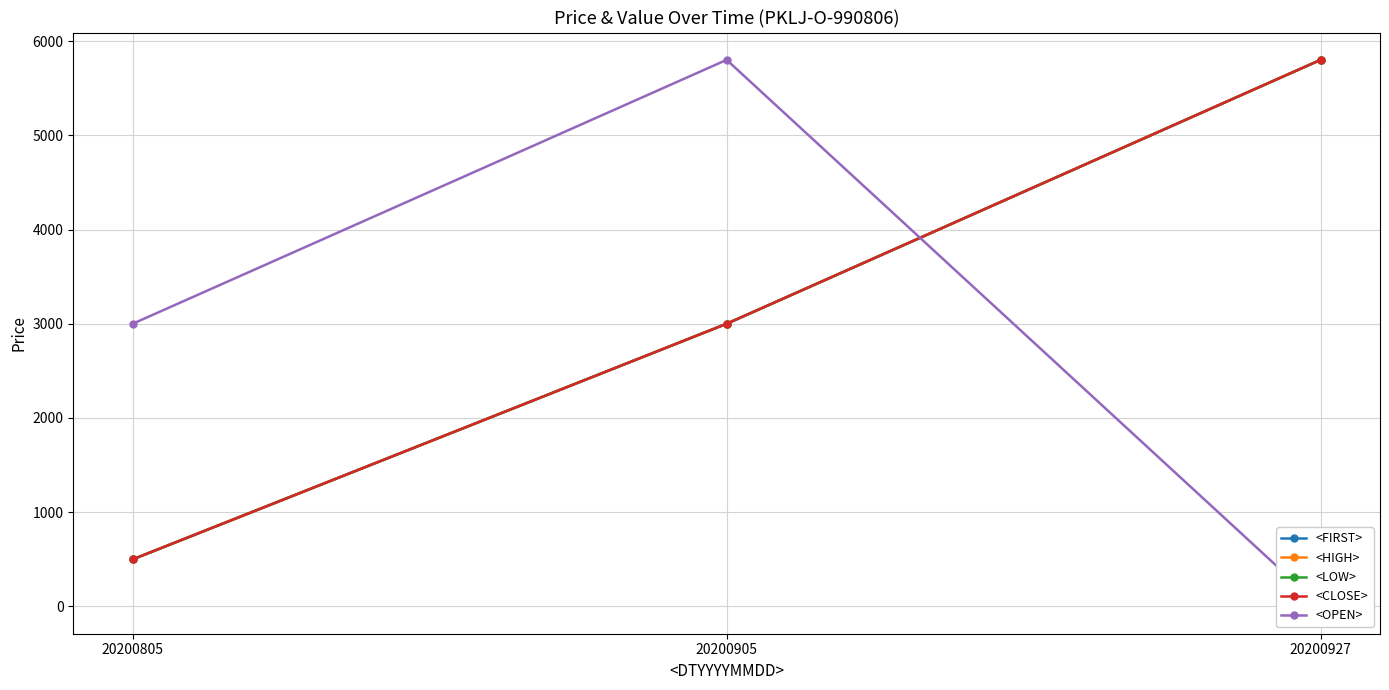

What is the sum of the <CLOSE> values at 20200805 and 20200927?

6300